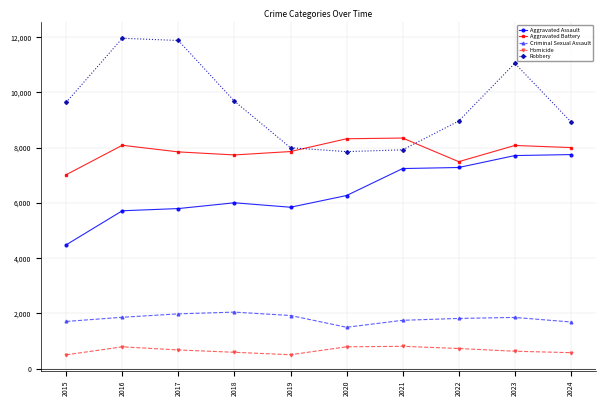

What is the difference between the Homicide values at 2023 and 2022?

99